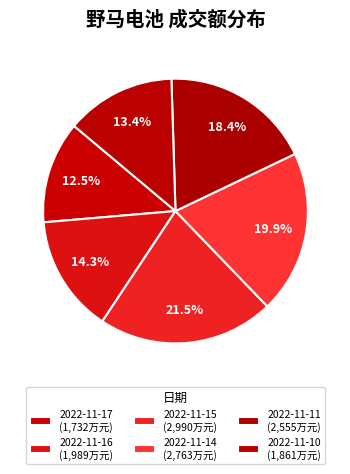

Count the number of slices in the pie.

6